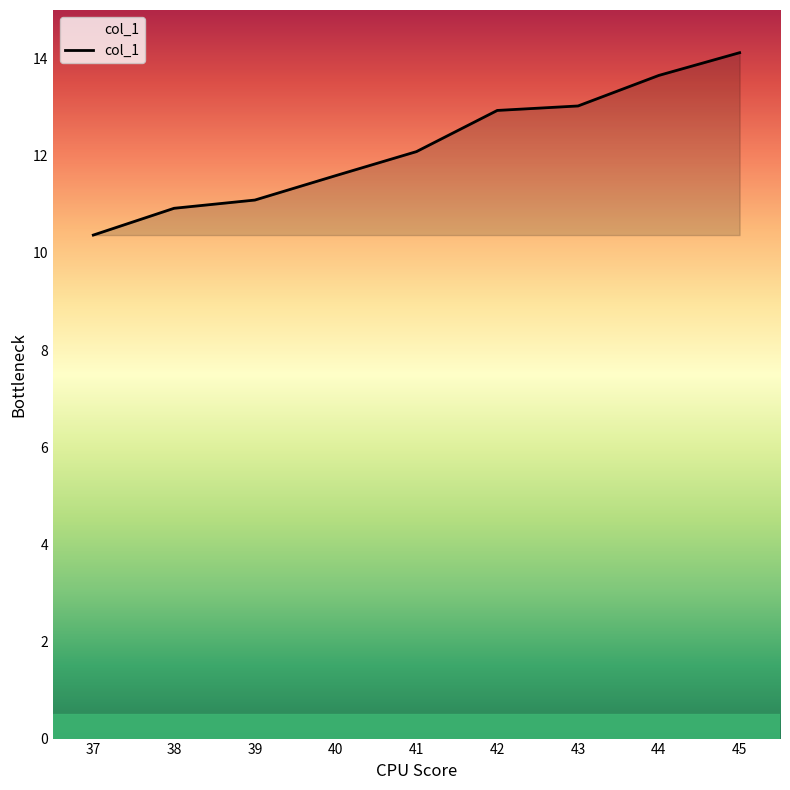

What is the ratio of the value at 42 to the value at 40?

1.1